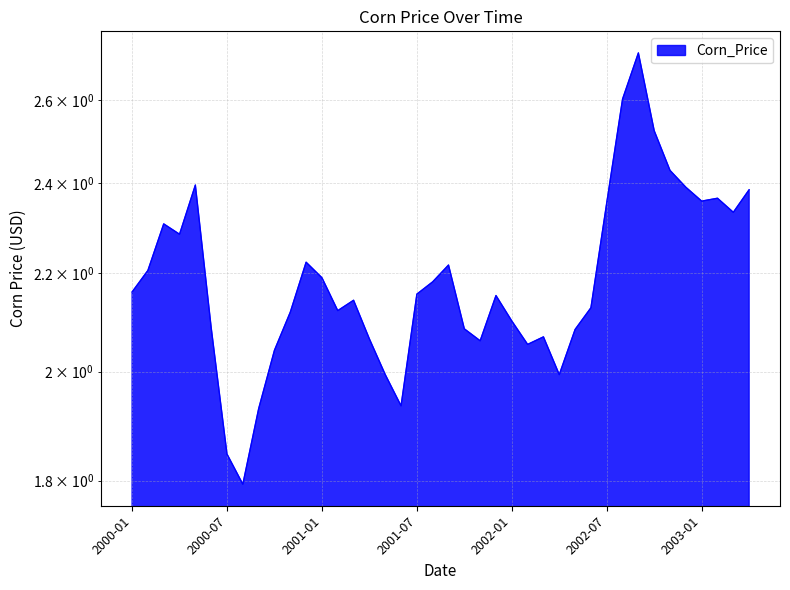

Which category has the lowest value across all series?

2000-08